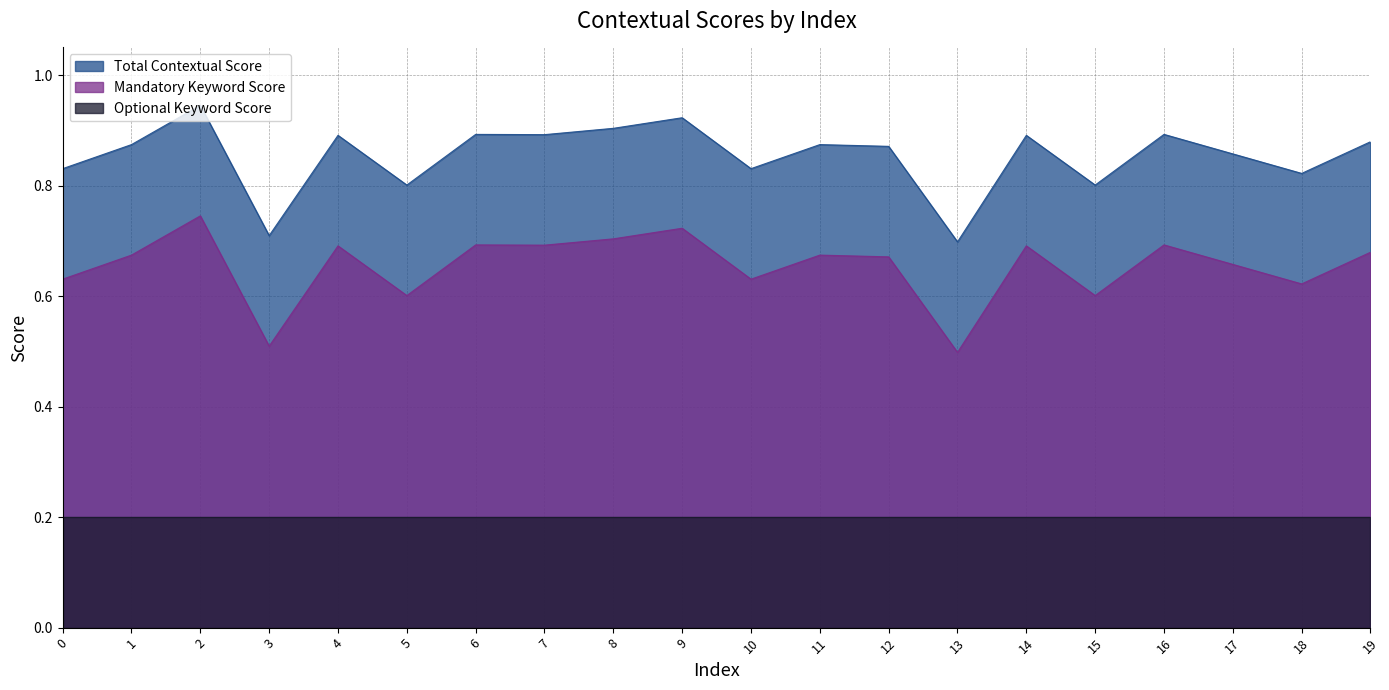

The value of Mandatory Keyword Score at 7 is 0.7. True or false?

True